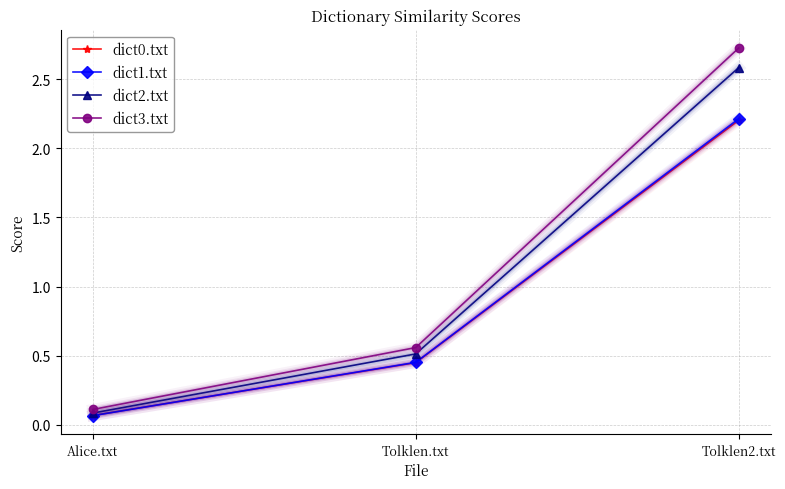

At which label does dict3.txt reach its minimum?

Alice.txt